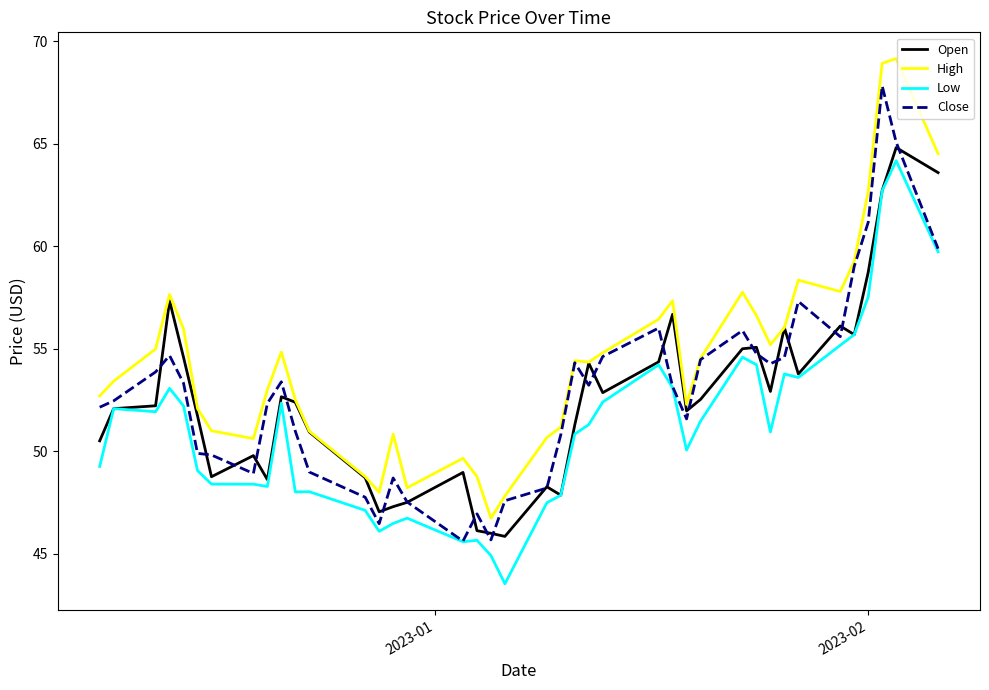

What is the lowest value of the Close series?

45.6